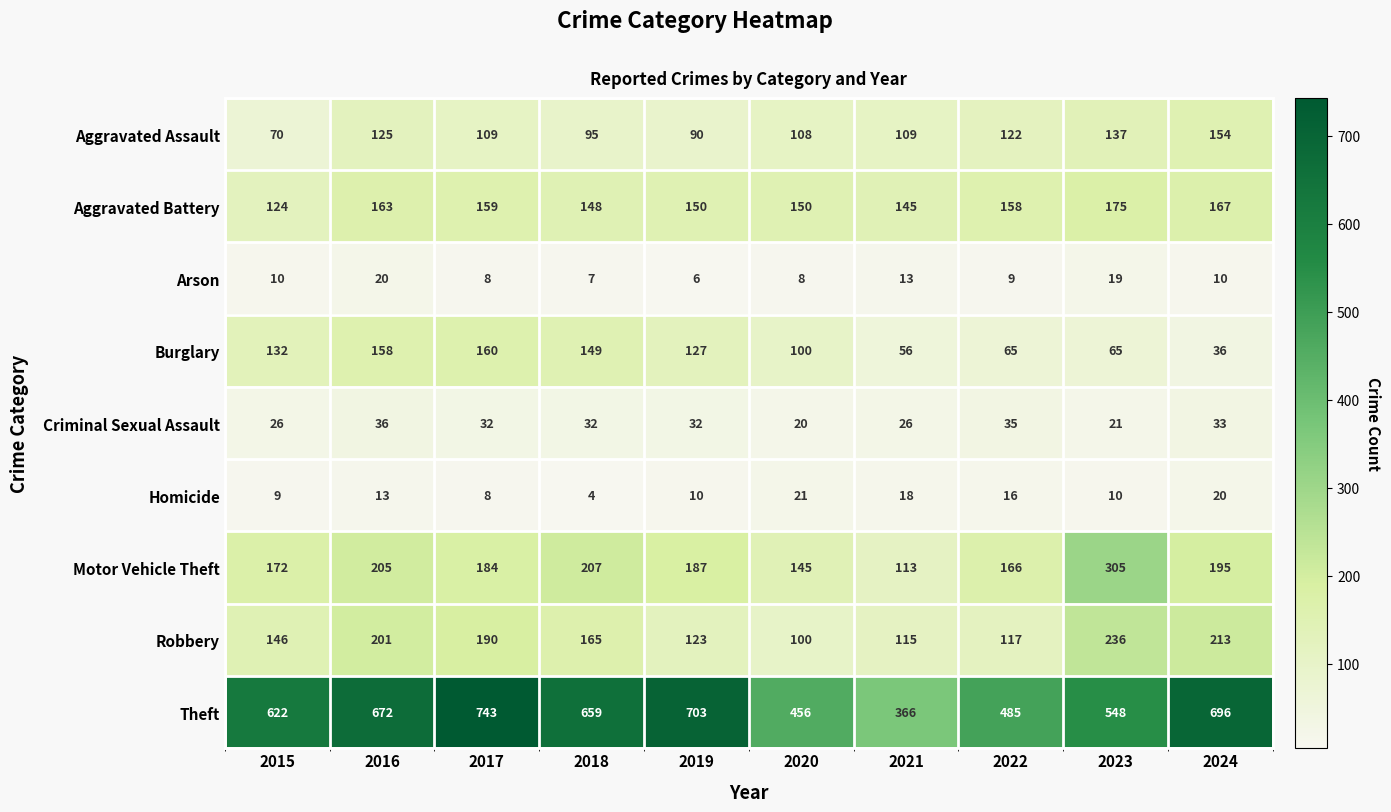

At how many categories does at least one series exceed 110?

10